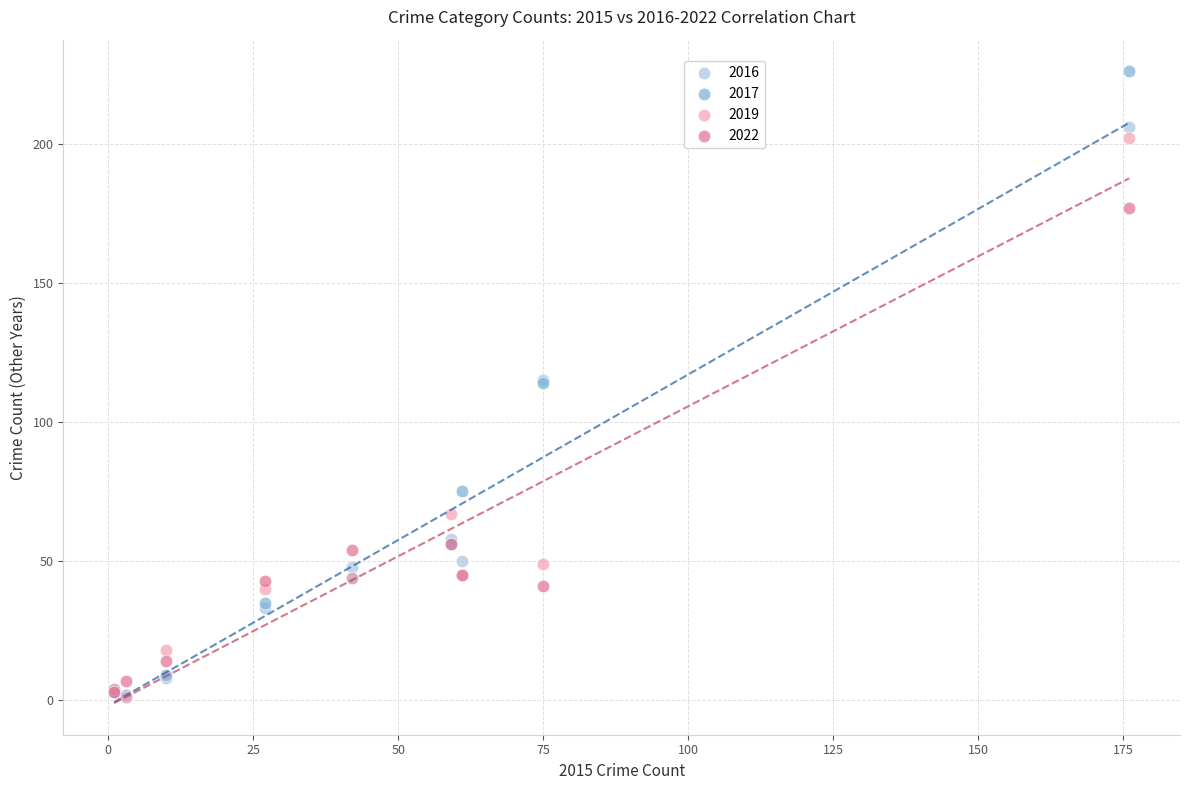

What are all the series names shown in the legend?

2016, 2017, 2019, 2022